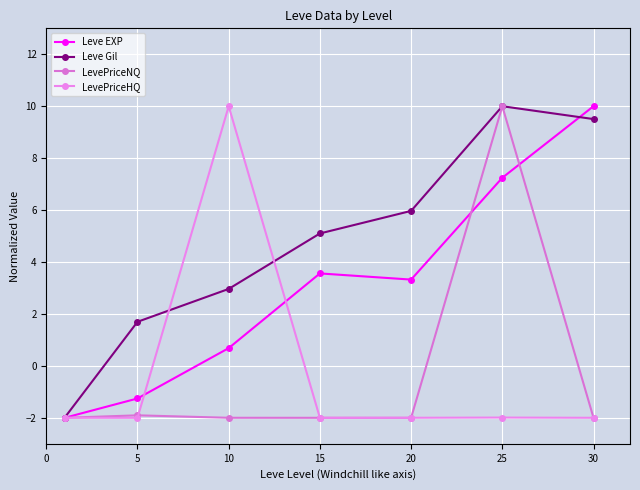

True or false: LevePriceHQ and Leve Gil intersect in this chart.

True